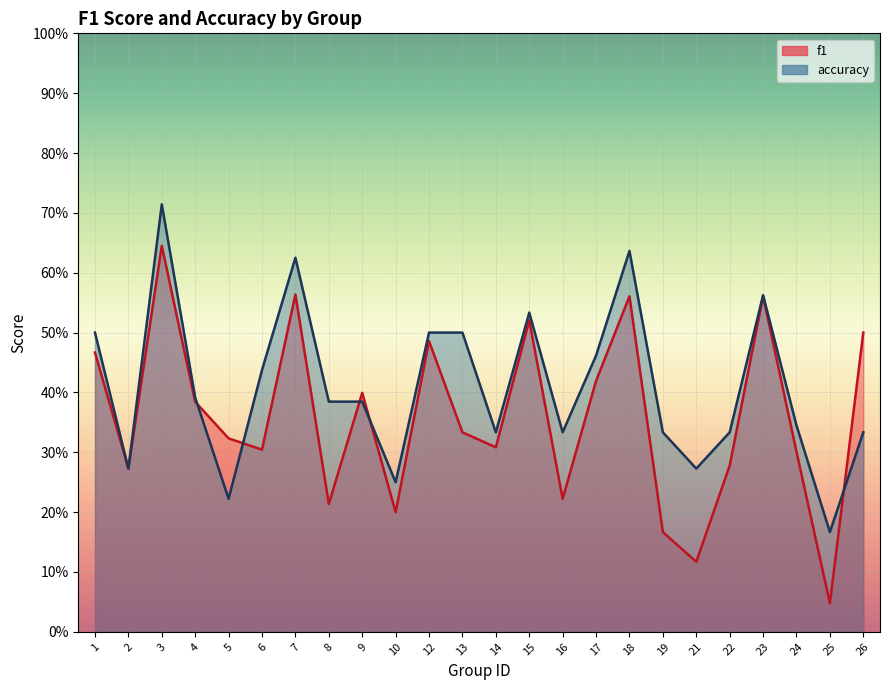

True or false: f1 has a value of 0.1 at 25.

False